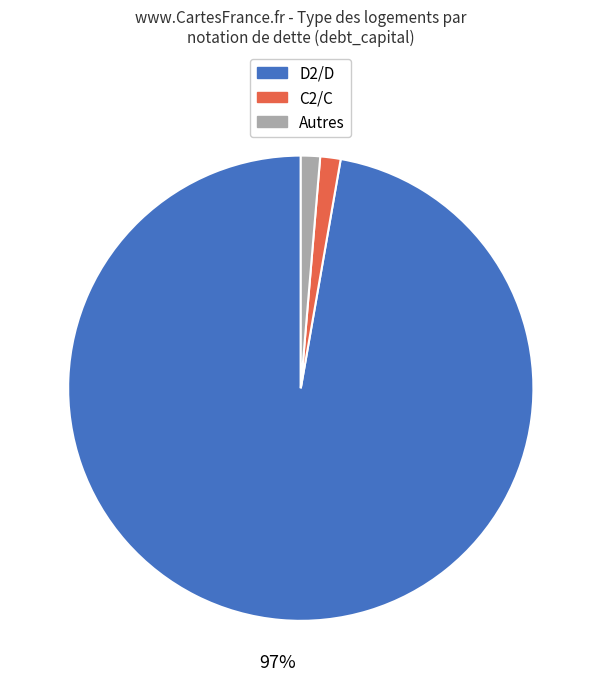

Is there any slice that represents more than half of the pie?

Yes